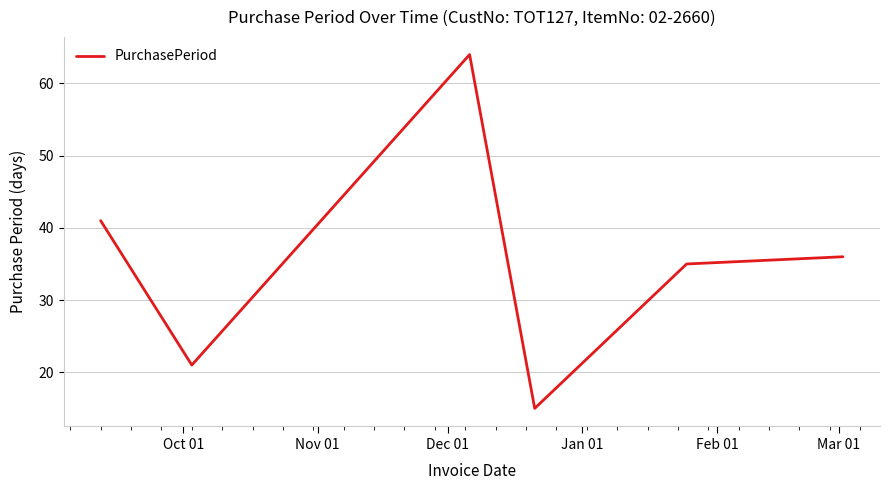

How many interior local valleys (lower than both neighbors) does the data have?

2